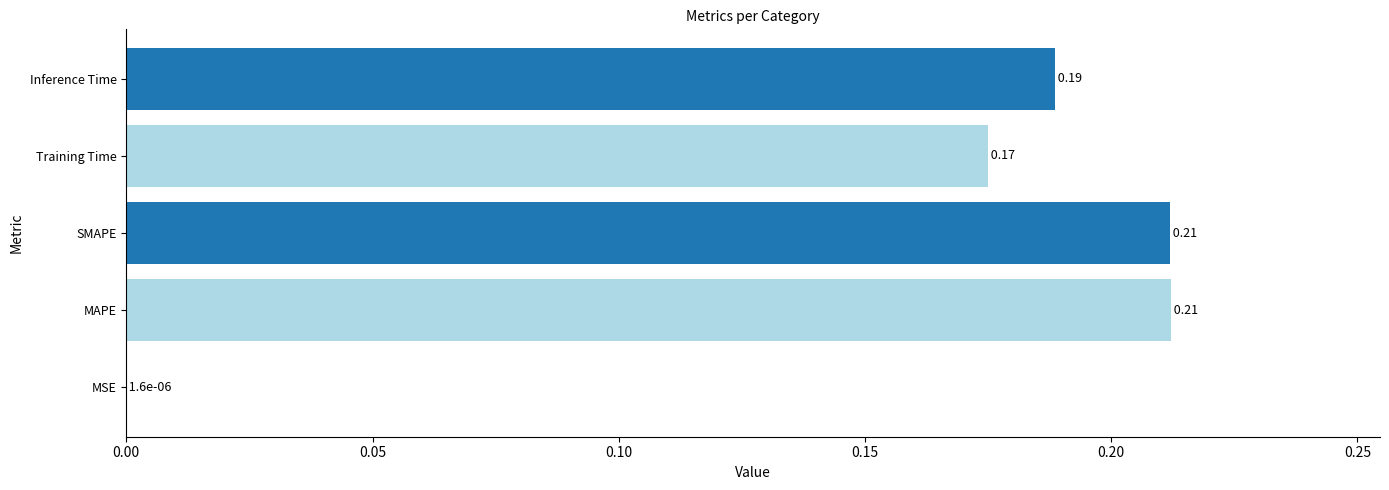

What is the change in value from MSE to Inference Time?

+0.2